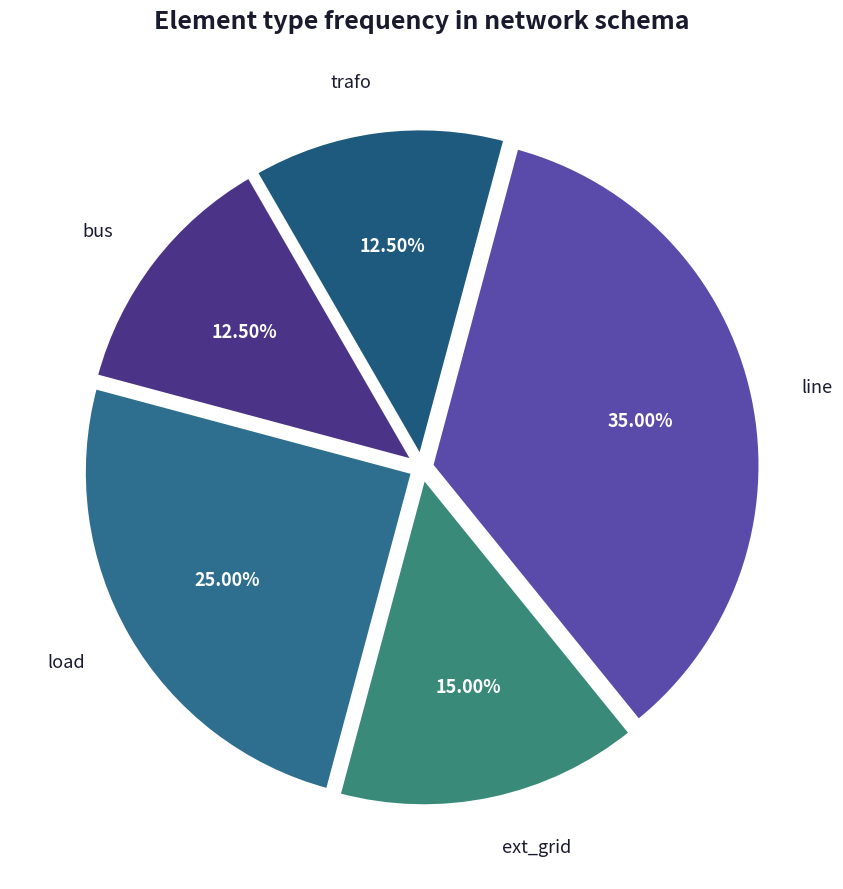

To the nearest percent, what portion does load represent?

25%